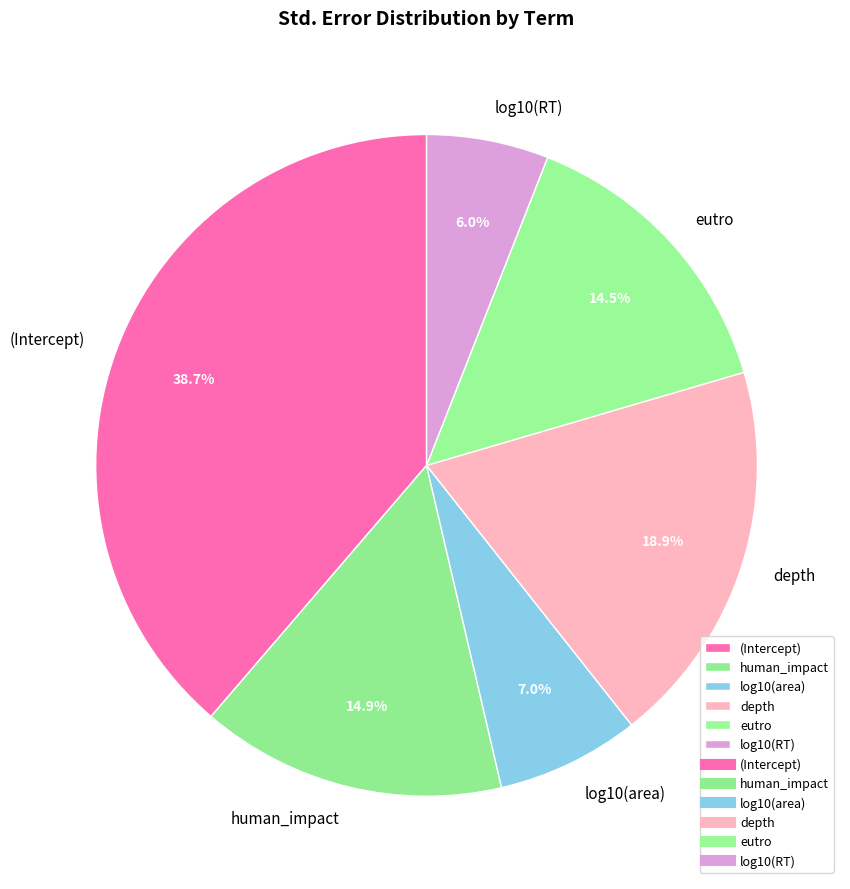

Which category has the biggest portion of the pie?

(Intercept)